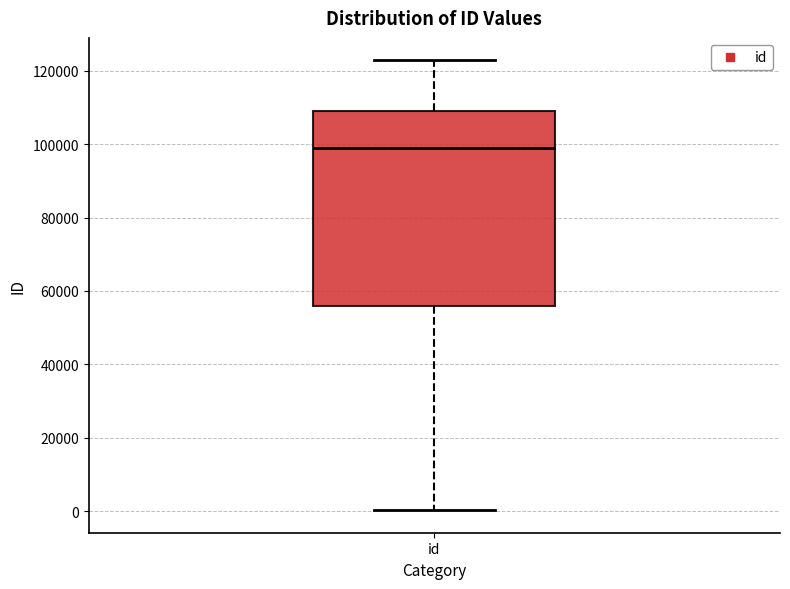

Read this box plot against the y-axis: the position of the median line, the range covered by the box, and the ends of both whiskers. The values are not printed on the chart, so give them approximately, as read against the axis.

median 98000, box 56000 to 110000, whiskers 0 to 122000